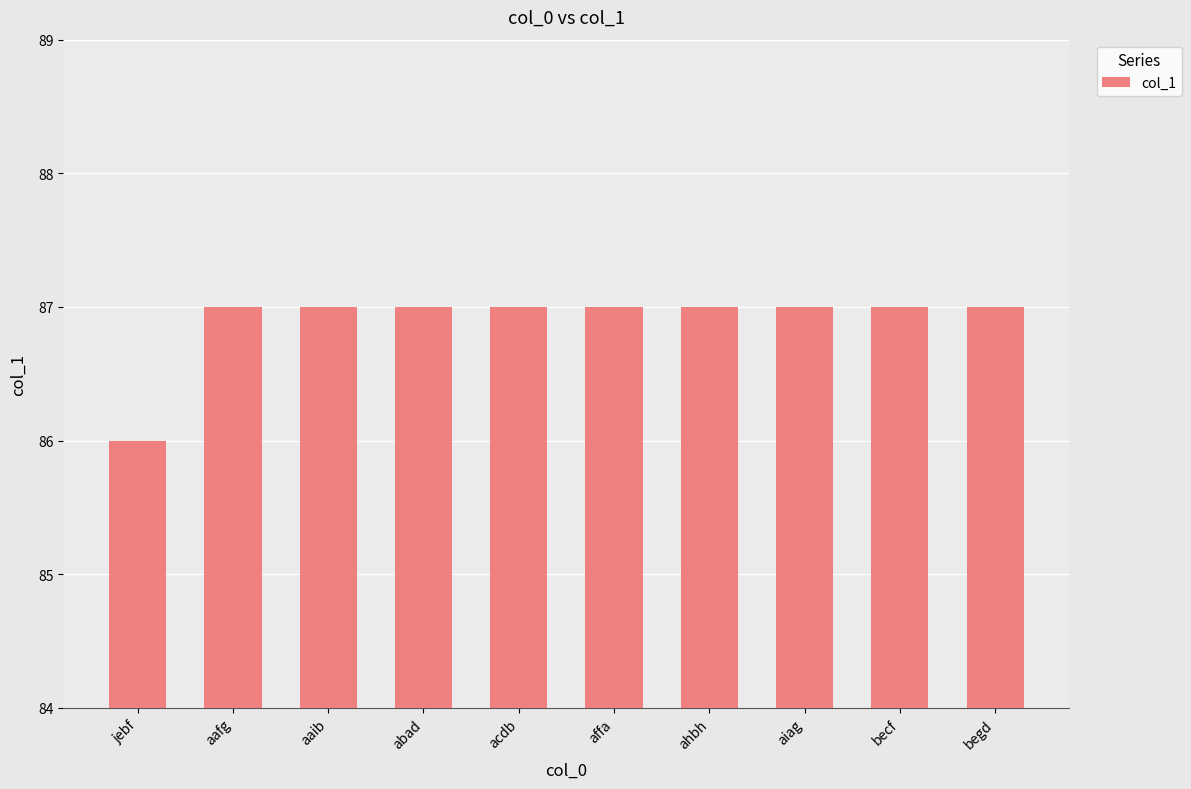

What is the sum of all values?

869